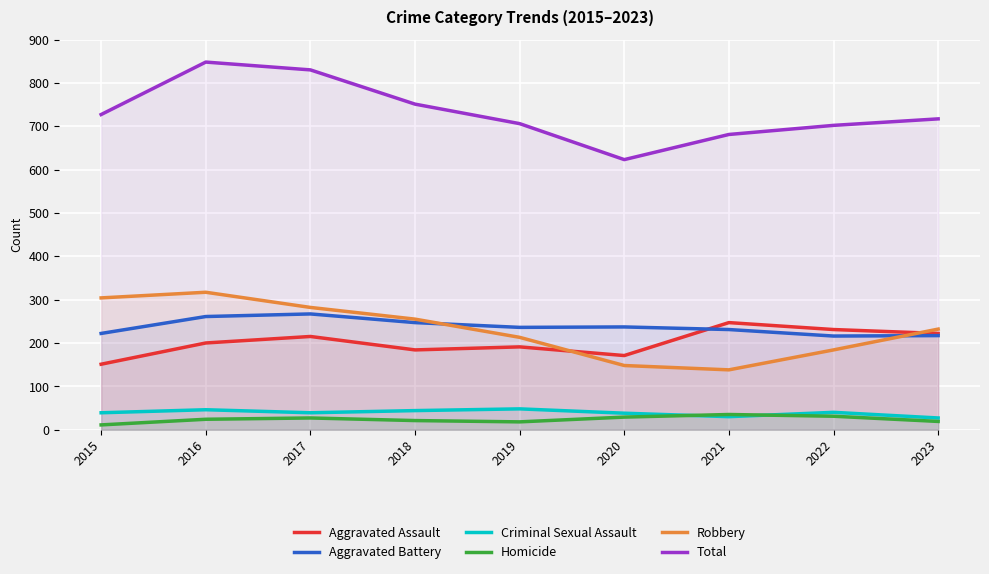

How many lines are shown in the chart?

6